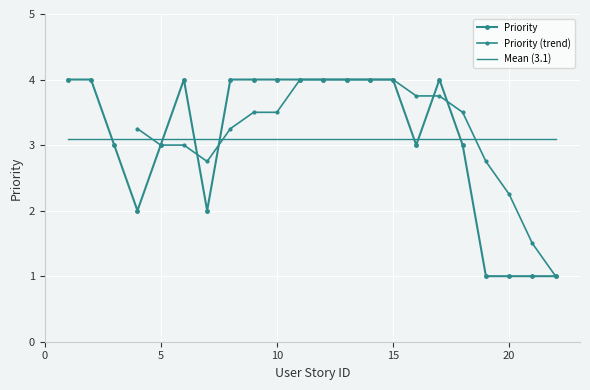

What is the difference between the maximum and minimum values?

3